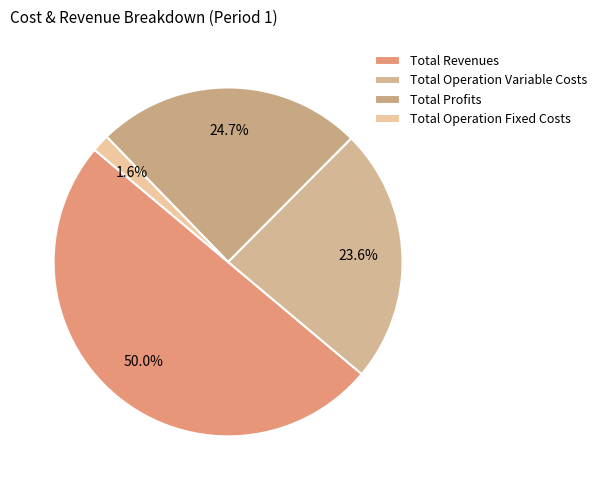

To the nearest percent, what is the combined percentage of Total Profits and Total Operation Fixed Costs?

26%